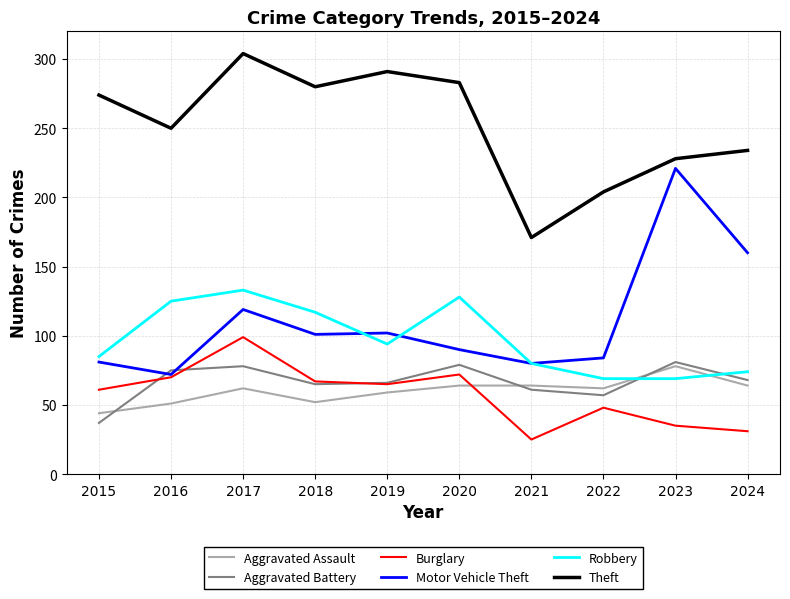

Which series has the largest range (max minus min)?

Motor Vehicle Theft